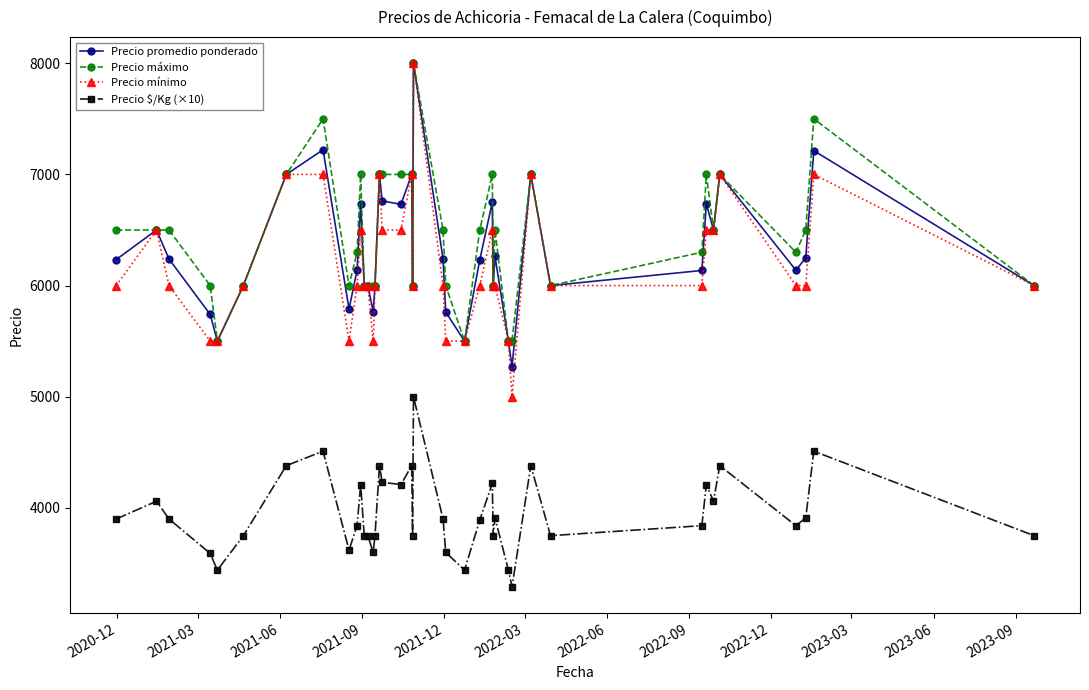

True or false: Precio $/Kg (×10) and Precio máximo intersect in this chart.

False